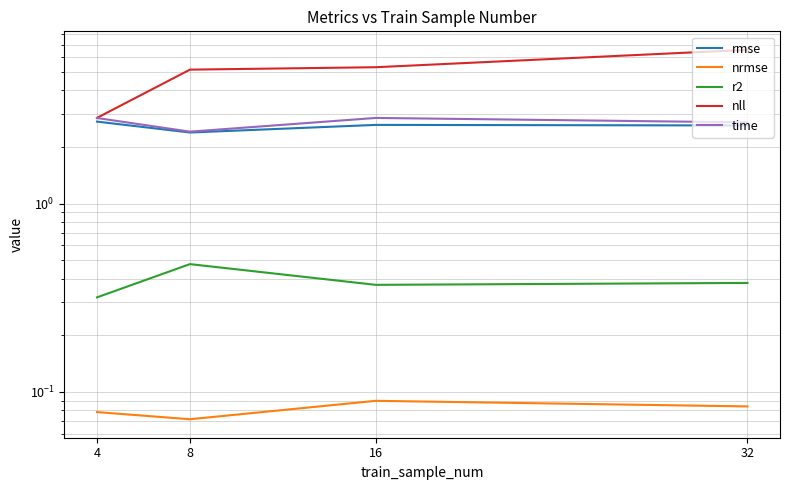

What is the sum of the nrmse values at 32 and 16?

0.2